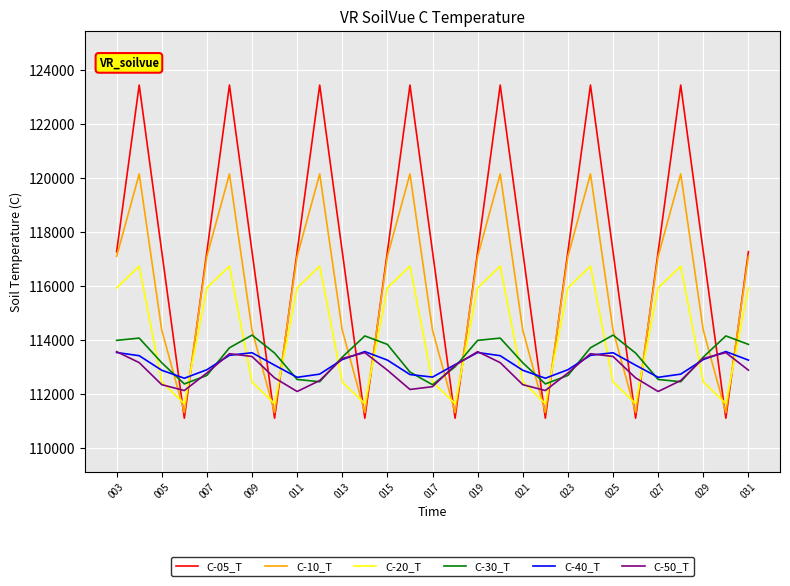

Which series ends up on top after the final intersection of C-10_T and C-40_T?

C-10_T